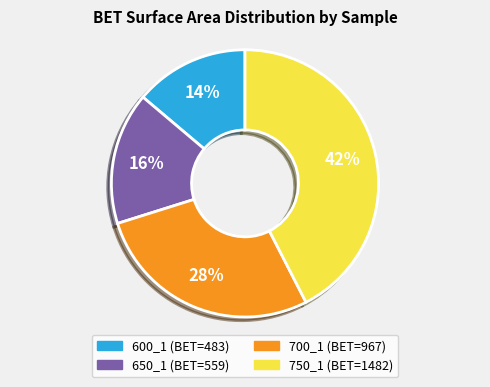

How many slices are in this pie chart?

4